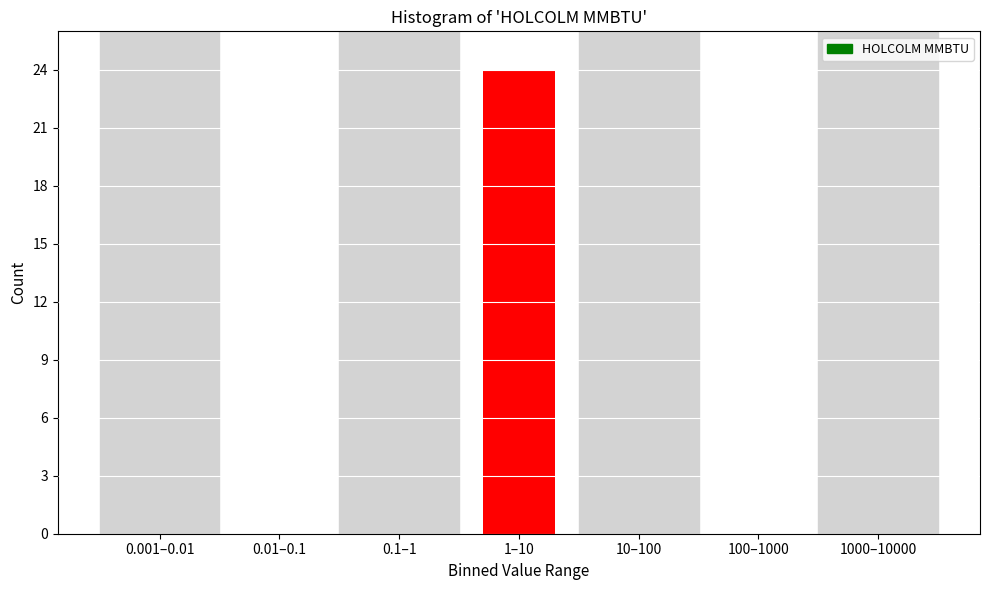

Reading right to left, what are all the values shown in this chart?

1000–10000=0	100–1000=0	10–100=0	1–10=24	0.1–1=0	0.01–0.1=0	0.001–0.01=0